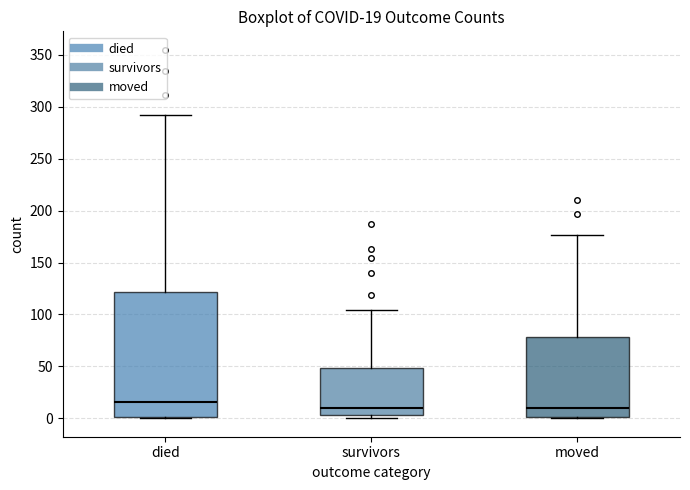

Which box is the tallest, from its lower edge to its upper edge?

died